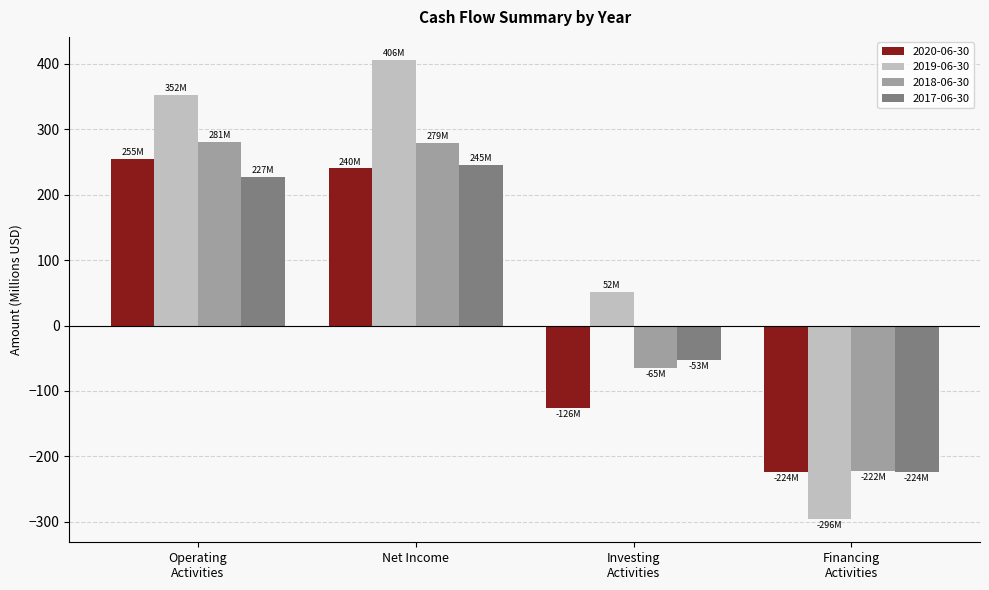

What is the maximum value for 2020-06-30?

254.6